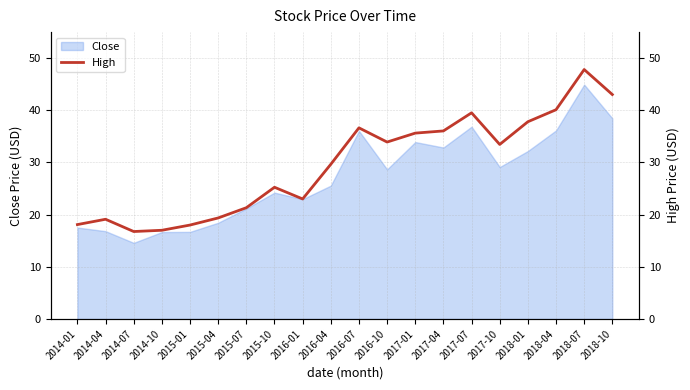

What position from the right is 2014-10?

17